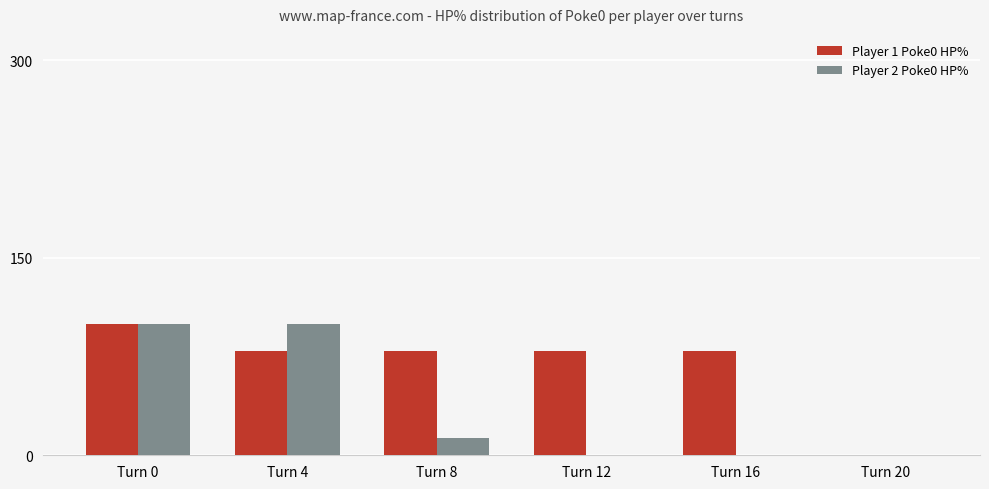

What is the sum of the Player 1 Poke0 HP% values at Turn 12 and Turn 8?

158